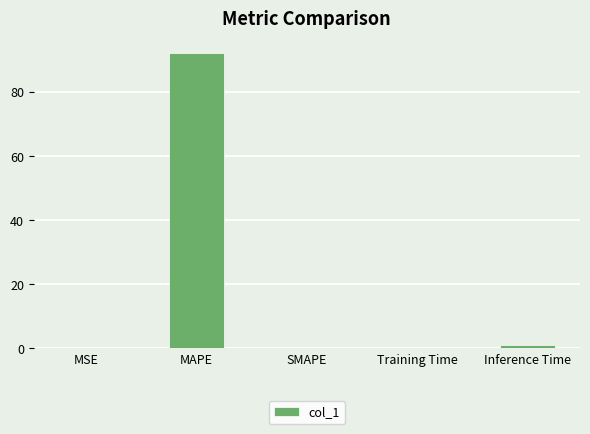

Are the bars horizontal?

No